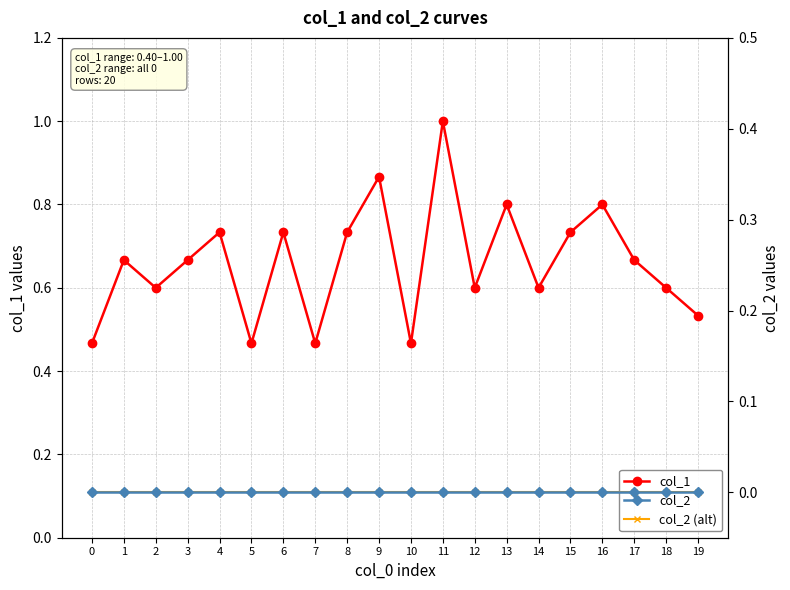

At which category does col_1 reach its first local valley?

2